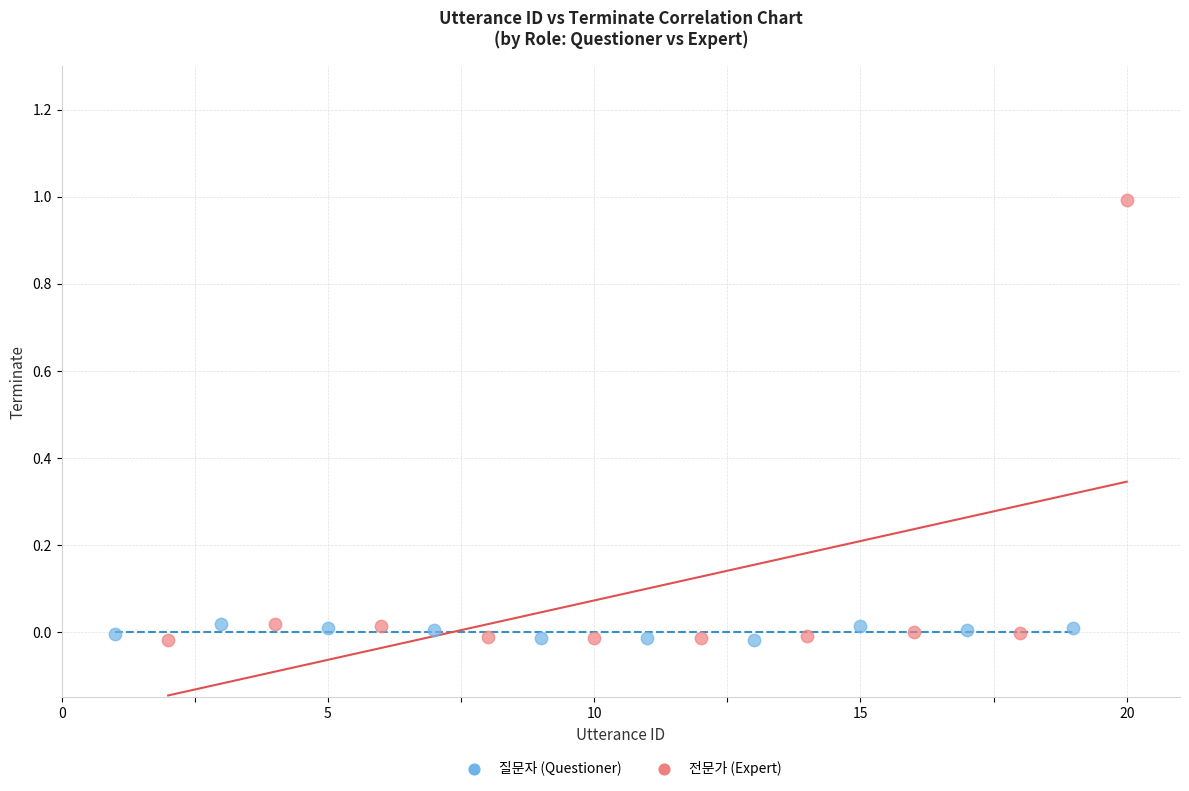

Which series contains the highest Y value?

전문가 (Expert)